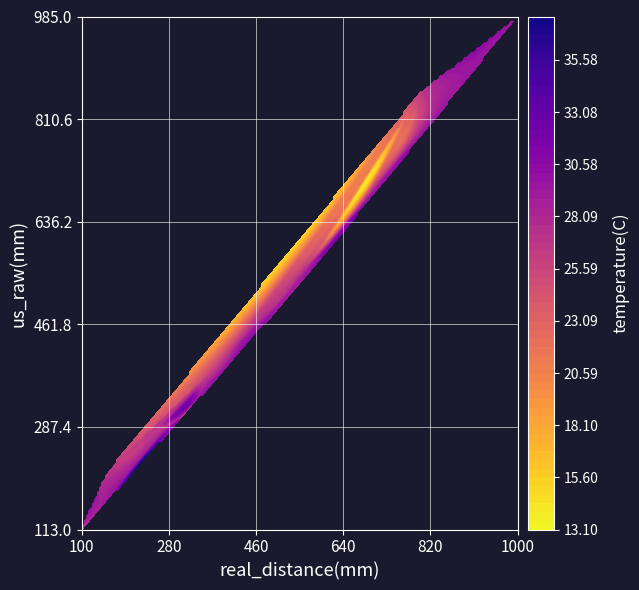

Is it true that the value at 16 is 972?

False